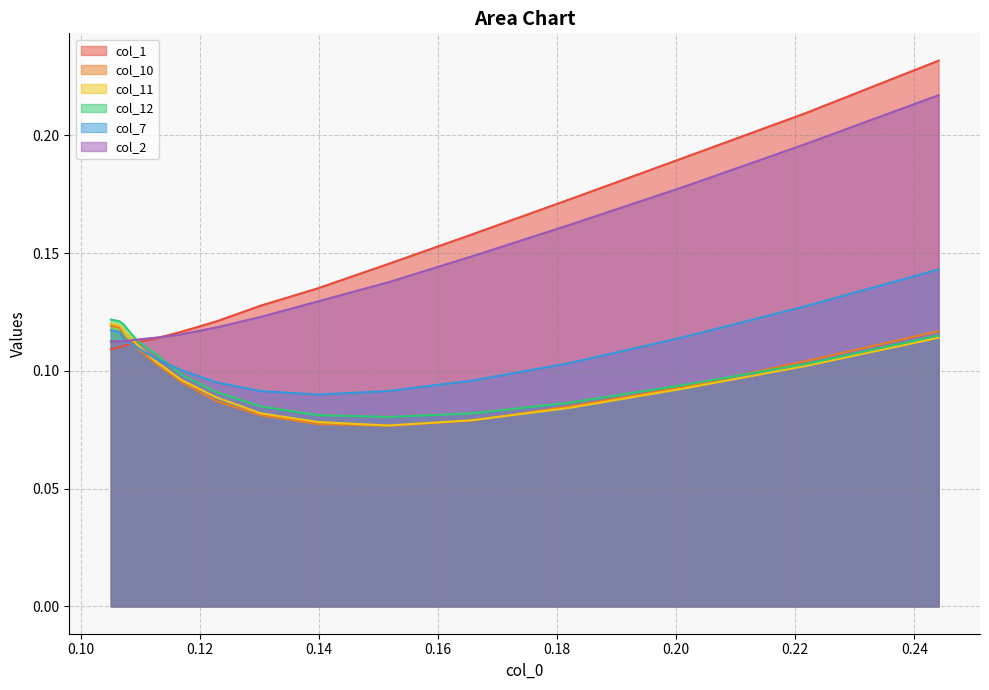

List the labels in order of col_7 value, largest first.

0.2440828402366861, 0.2218934911242591, 0.1050295857988157, 0.1065088757396441, 0.2011834319526624, 0.1072485207100584, 0.1094674556213011, 0.112426035502958, 0.1819526627218923, 0.1168639053254434, 0.165680473372781, 0.1227810650887573, 0.1301775147928996, 0.1516272189349106, 0.1397928994082828